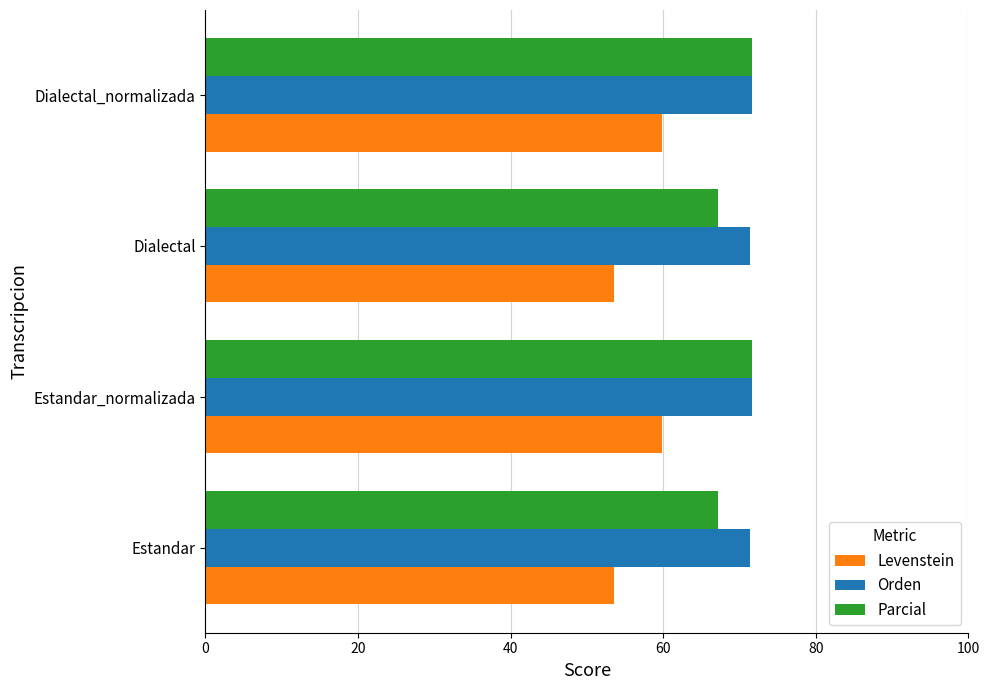

Read the Levenstein value at Dialectal.

53.6